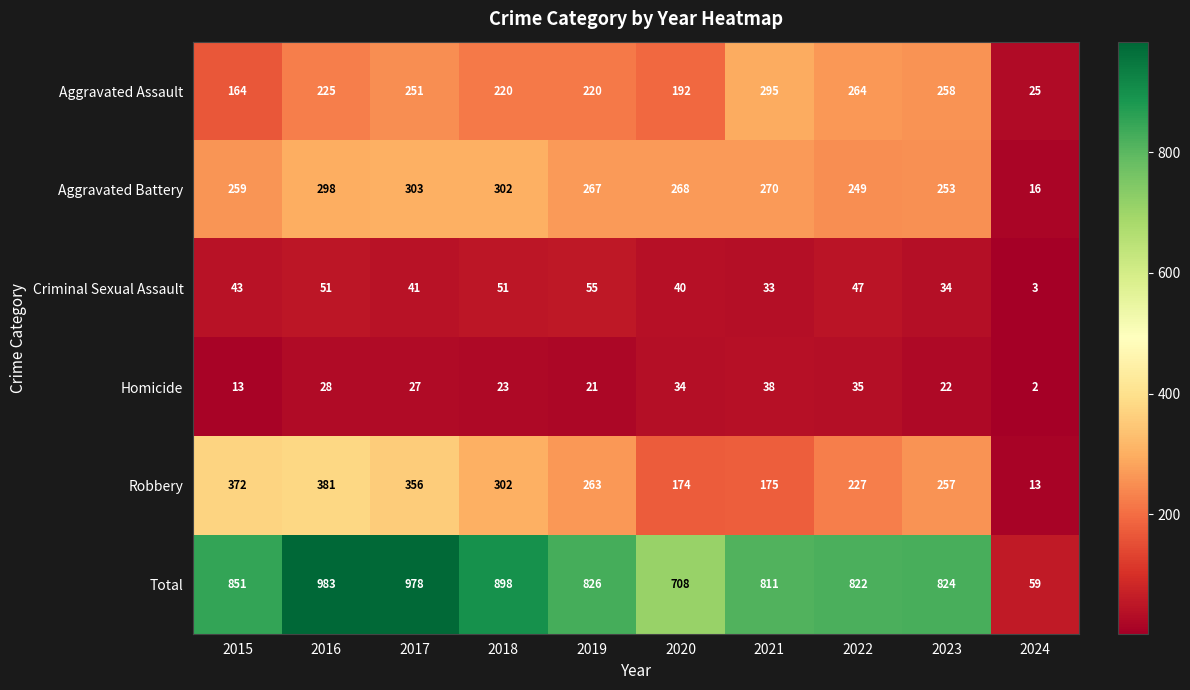

Where does the Homicide series first go above 27?

2016